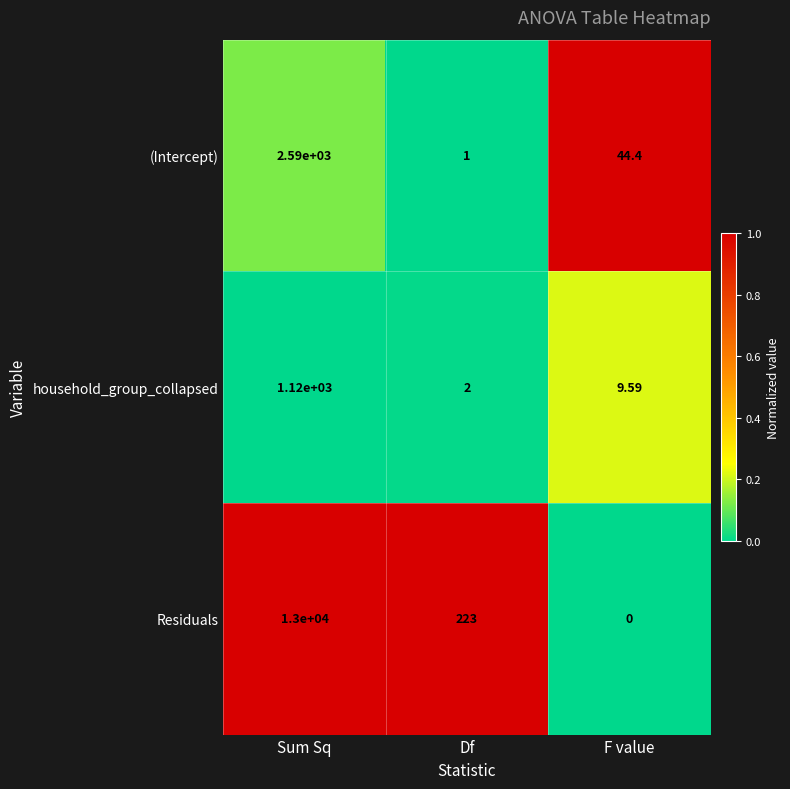

At which category does the chart reach its peak across all series?

Sum Sq